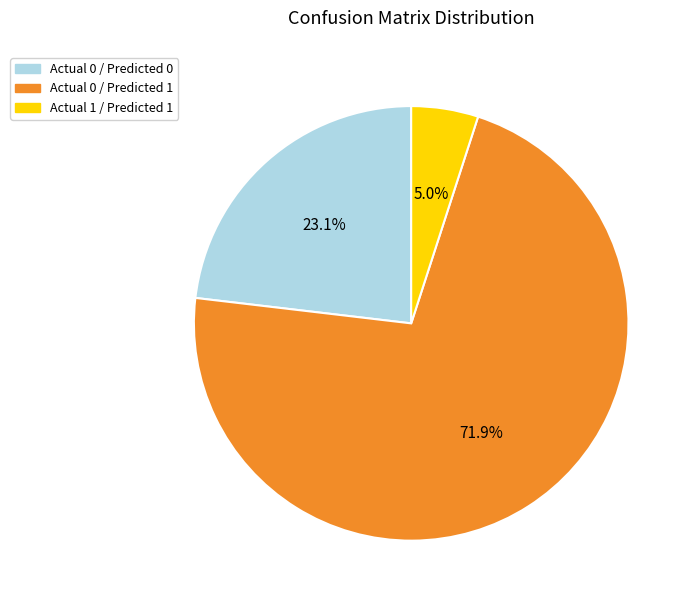

Does any single category account for the majority?

Yes